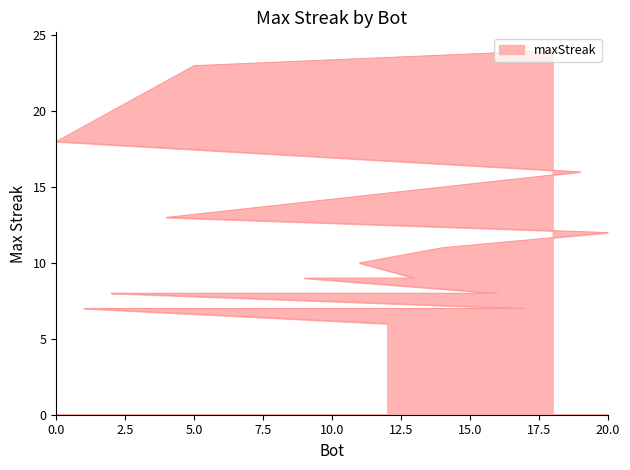

What is the value of the 16th point from the left?

8